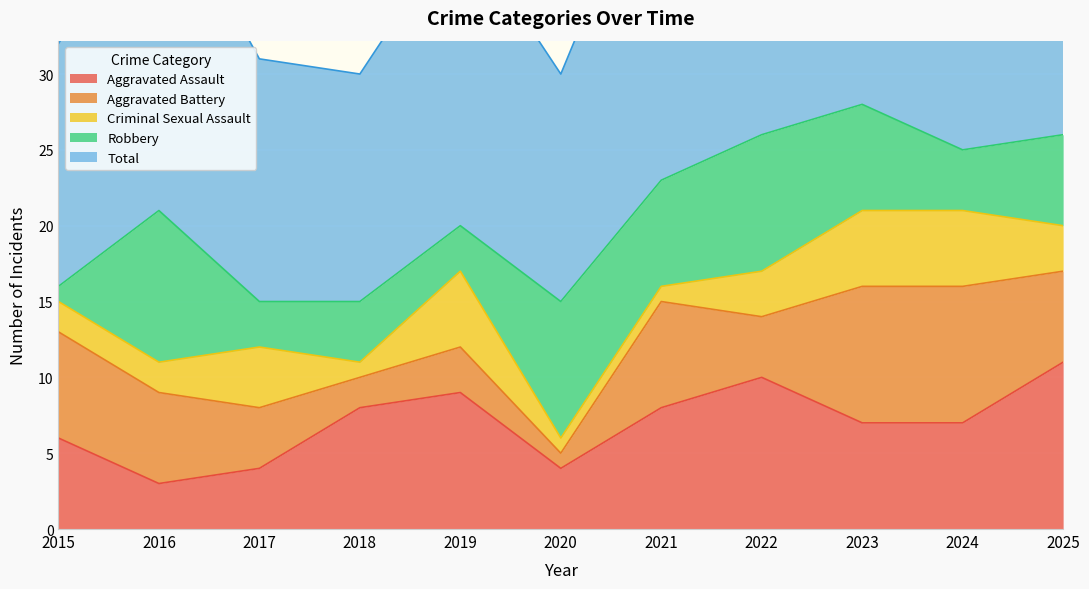

At which label is Aggravated Battery closest to 5?

2016